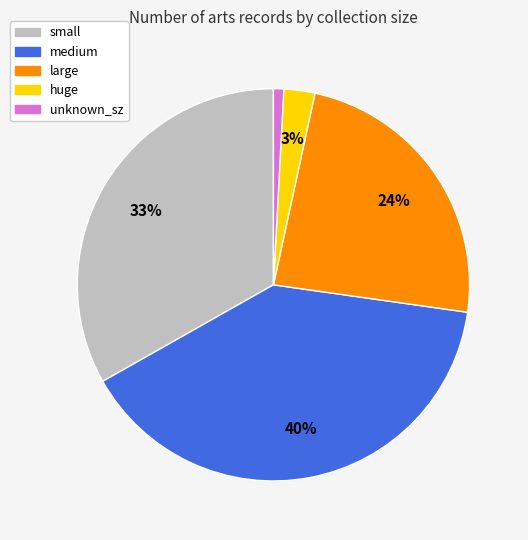

To the nearest percent, what is the difference between the largest and smallest slice percentages?

39%